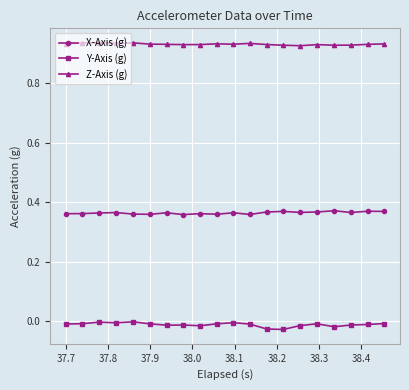

Which series has the widest spread of values?

Y-Axis (g)